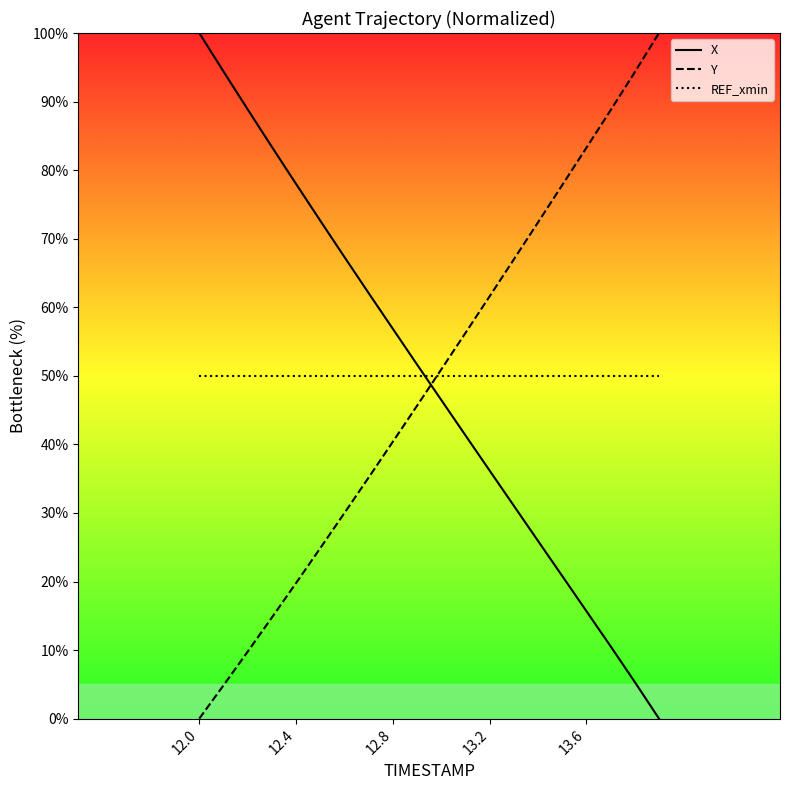

Which series ends up on top after the final intersection of X and Y?

Y